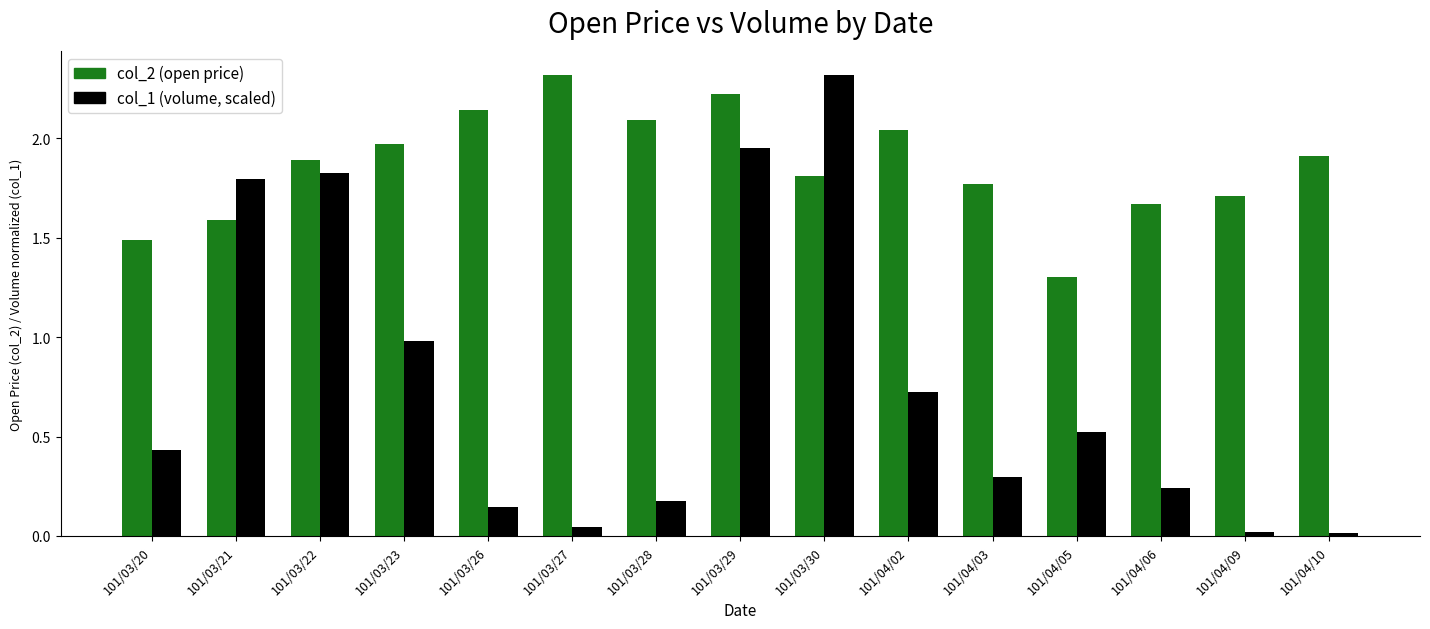

Are the bars grouped side by side (vs. stacked)?

Yes